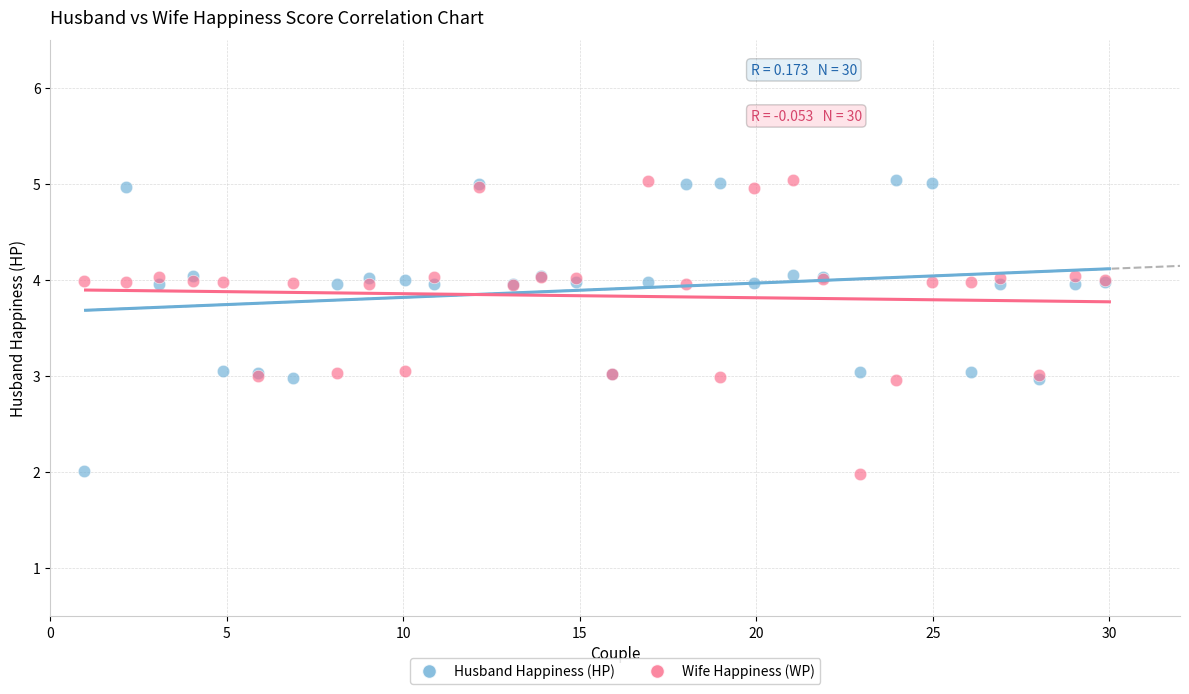

What is the X range (max minus min) for the scatter plot?

28.9